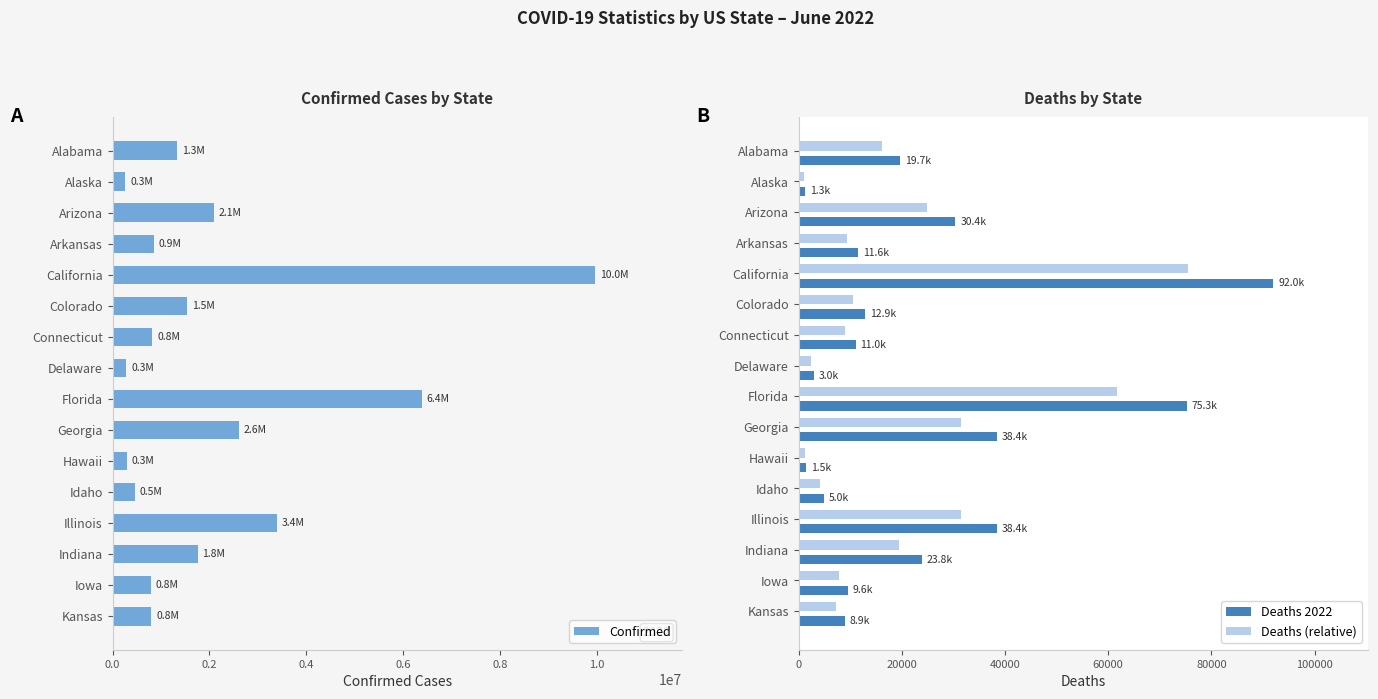

What are all the series names shown in the legend?

Confirmed, Deaths 2022, Deaths (relative)